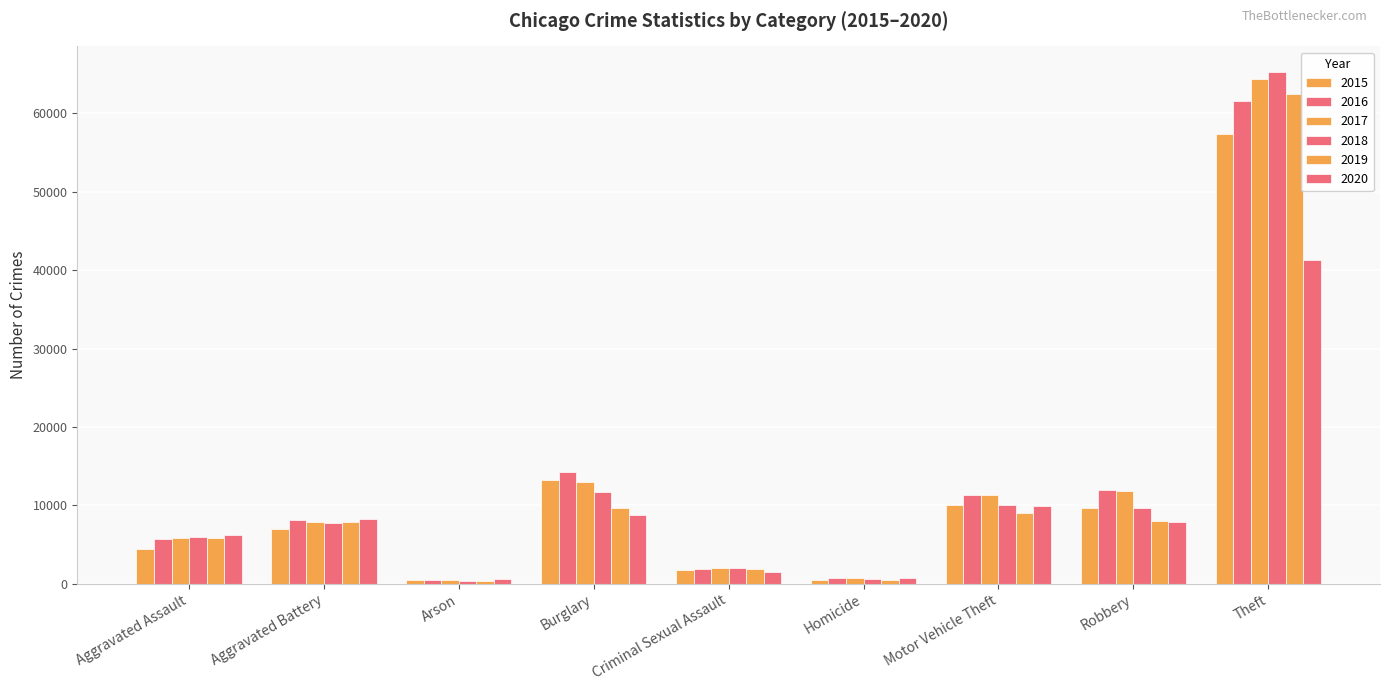

How many data points in 2020 are less than 7855?

4